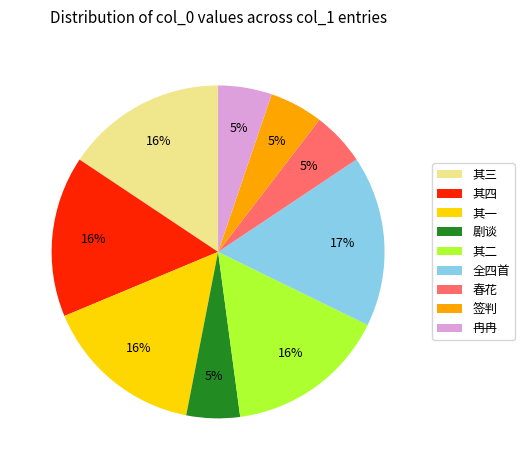

The 其三 slice represents 7% of the pie. True or false?

False